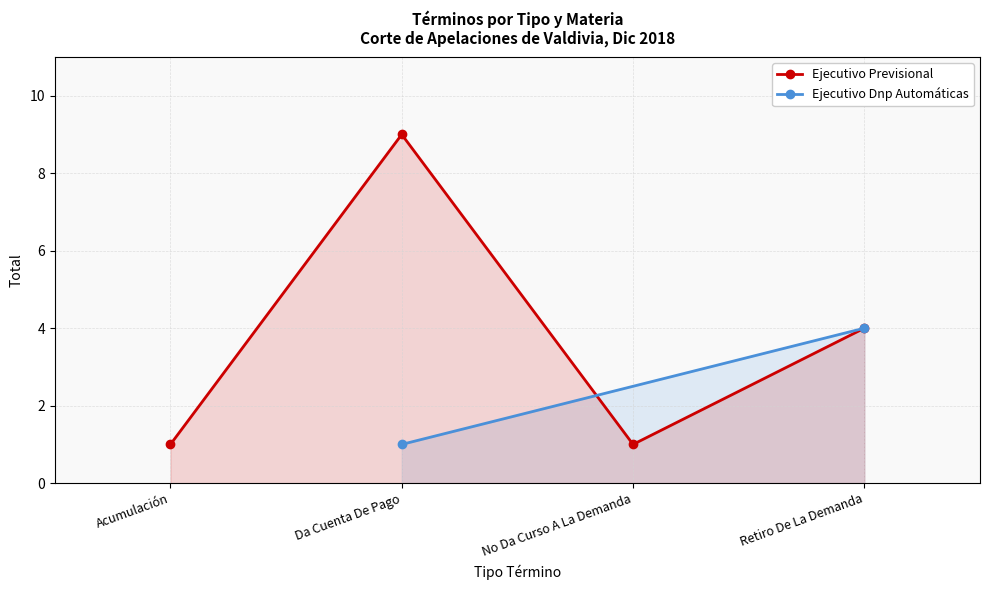

True or false: Ejecutivo Previsional has a value of 1 at No Da Curso A La Demanda.

True